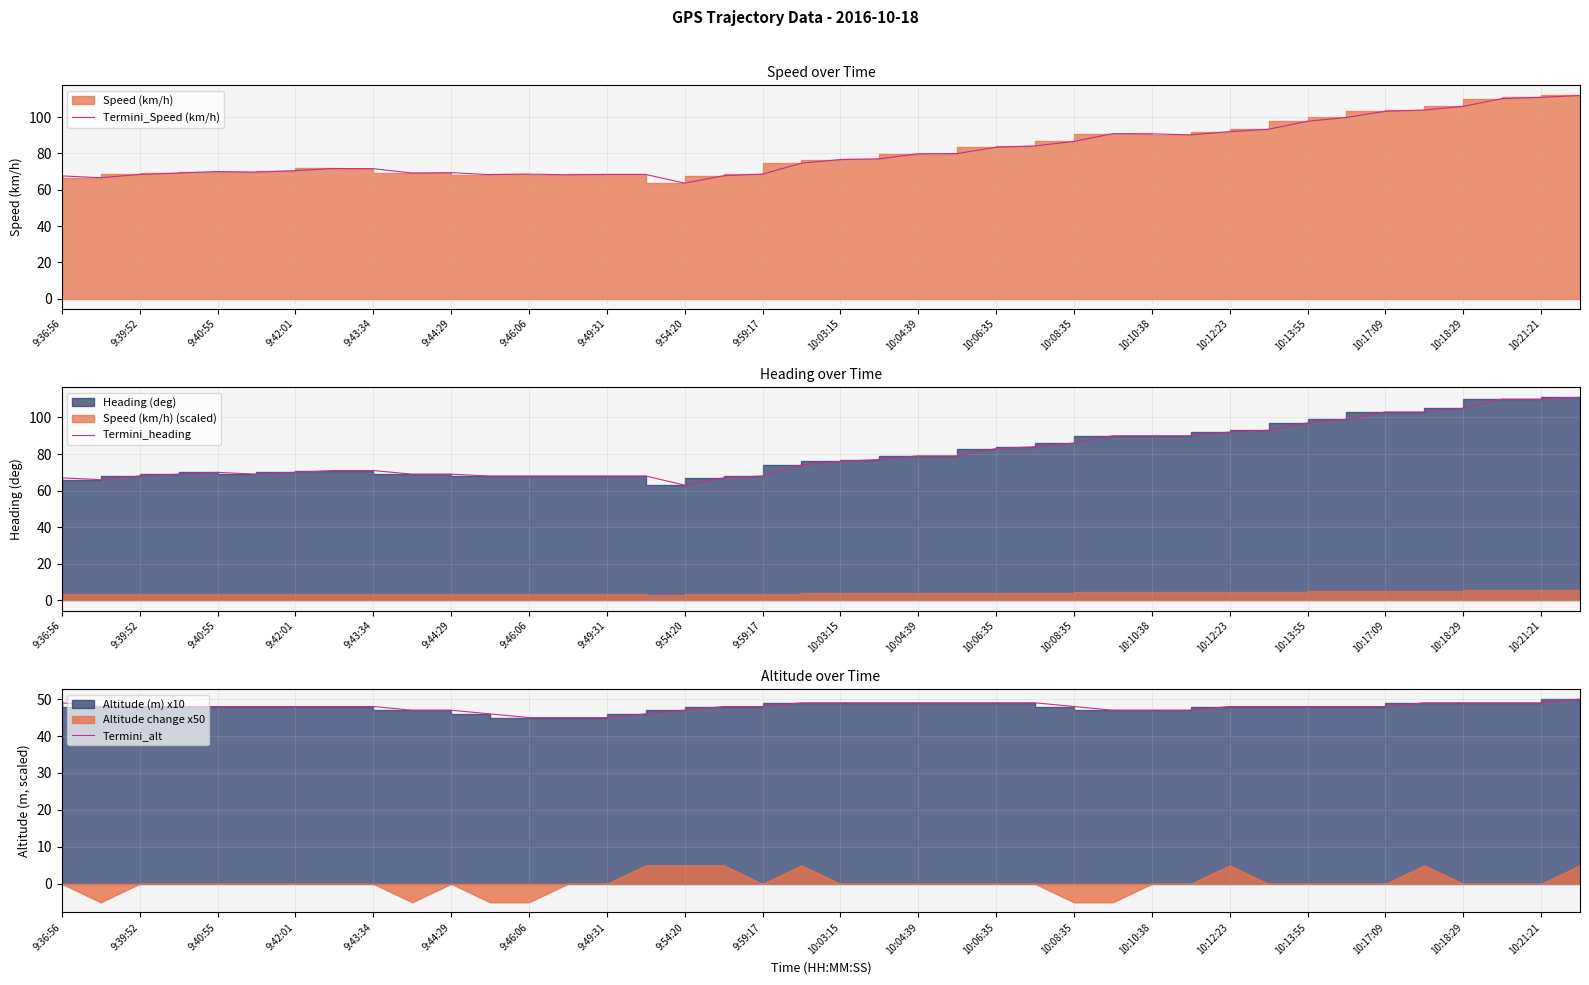

Rank the series by their maximum value, from lowest to highest.

Termini_alt, Termini_heading, Termini_Speed (km/h)